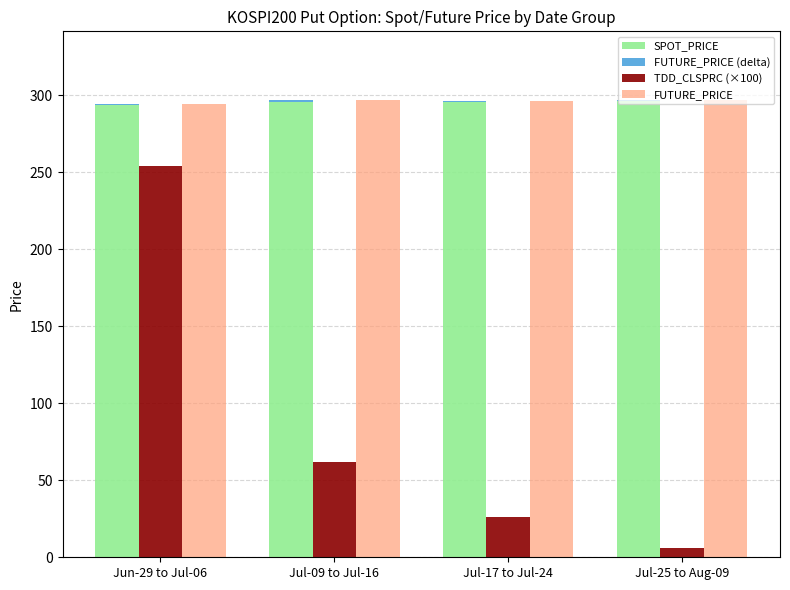

What is the approximate value of FUTURE_PRICE (delta) at Jul-09 to Jul-16?

0.9